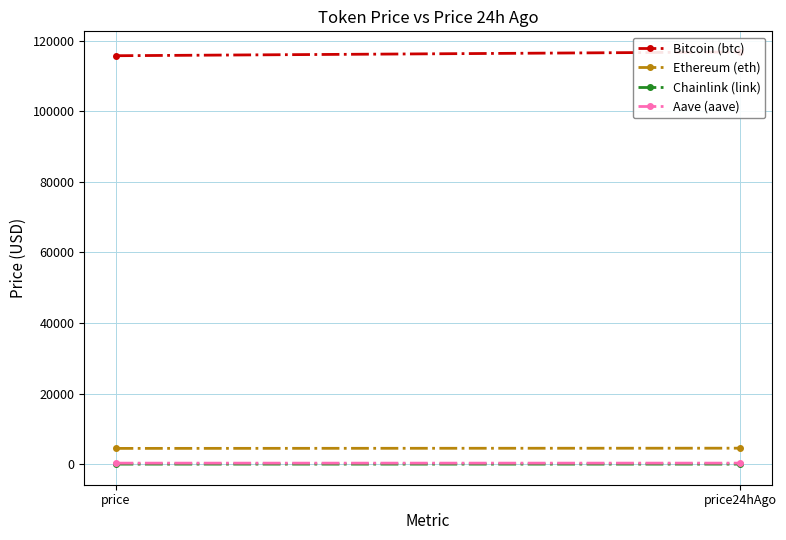

What is the difference between the Chainlink (link) values at price and price24hAgo?

1.0